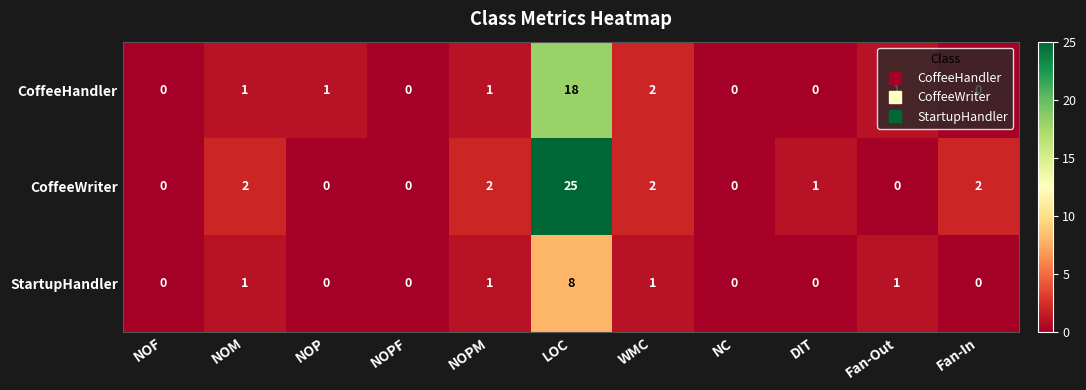

What is the difference between the maximum and minimum values in the CoffeeHandler series?

18